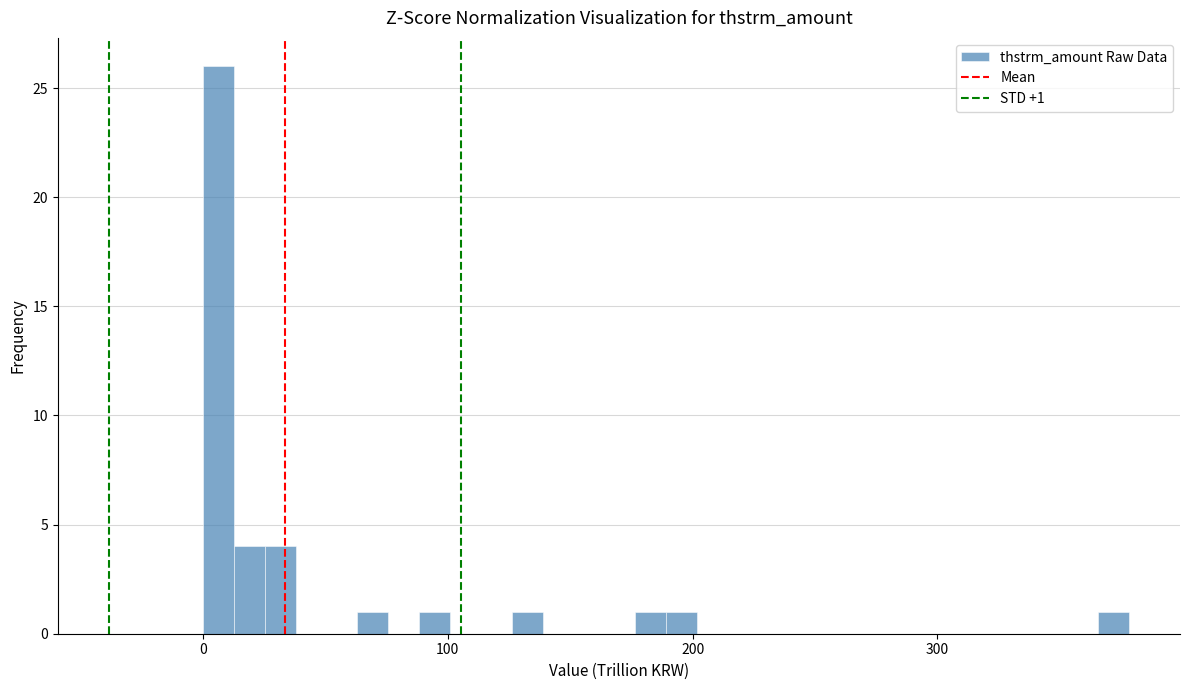

Read against the x-axis, roughly where is the centre of the tallest bar?

10